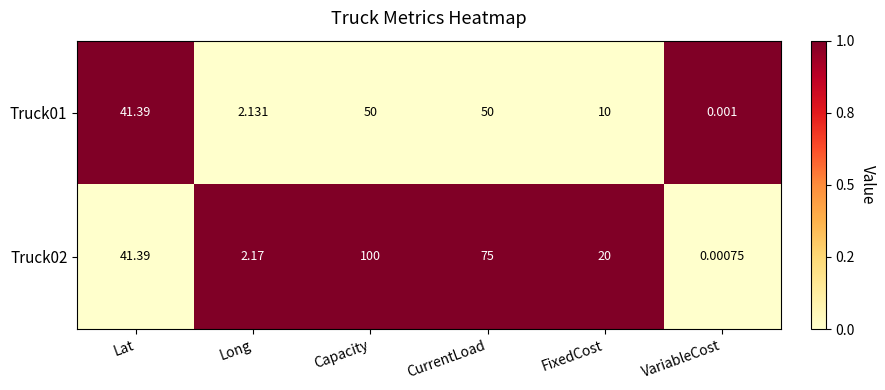

Which category has the lowest value in the Truck02 series?

VariableCost